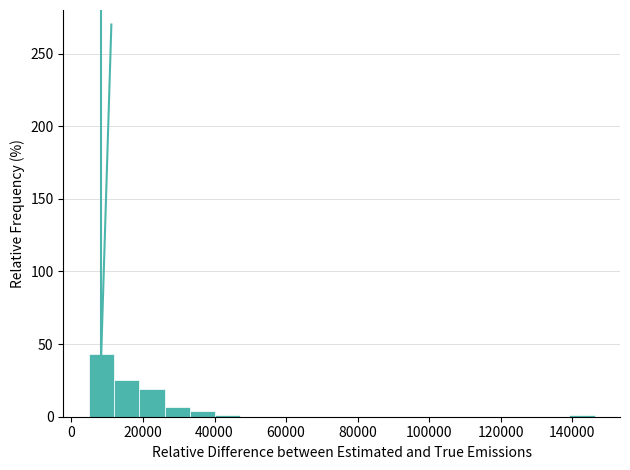

Read against the x-axis, roughly where is the centre of the tallest bar?

8000